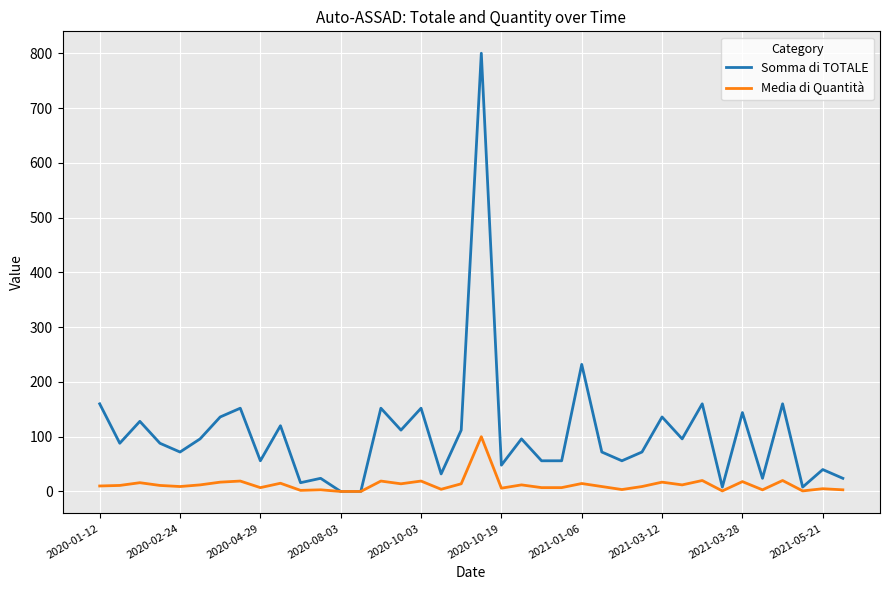

Which series has the largest range (max minus min)?

Somma di TOTALE